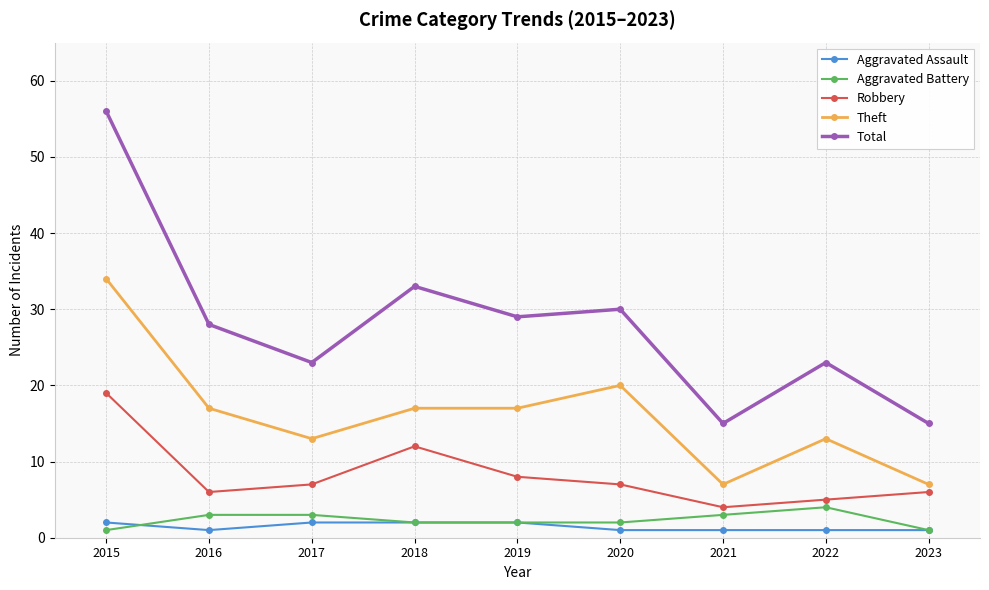

What is the greatest value displayed?

56